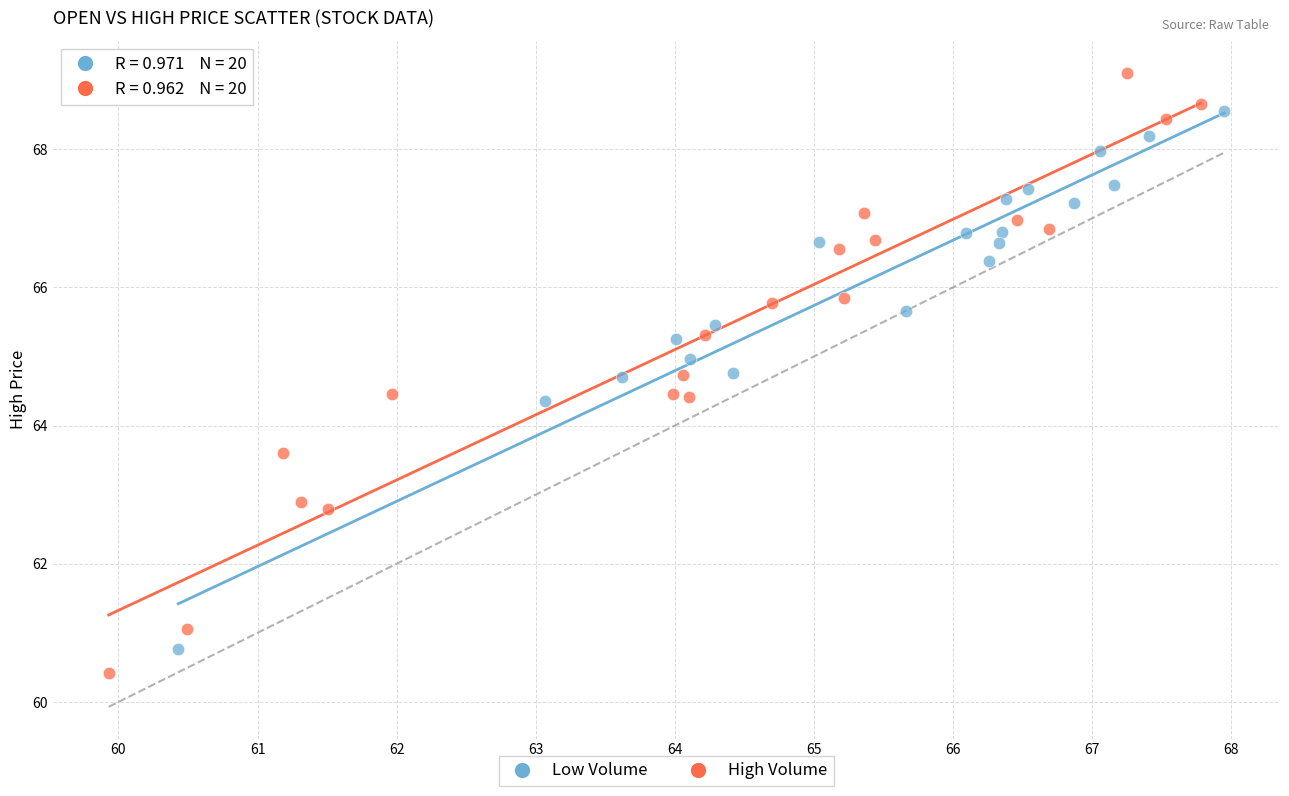

Which series has the widest spread of Y values?

High Volume